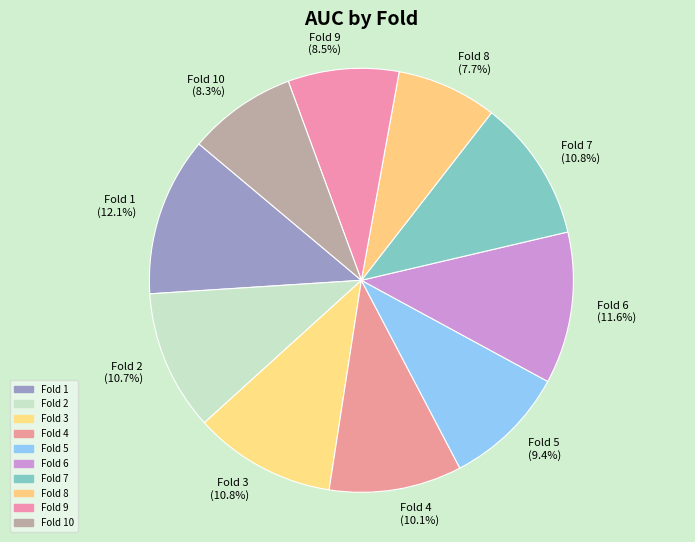

To the nearest percent, what is the difference between the largest and smallest slice percentages?

4%